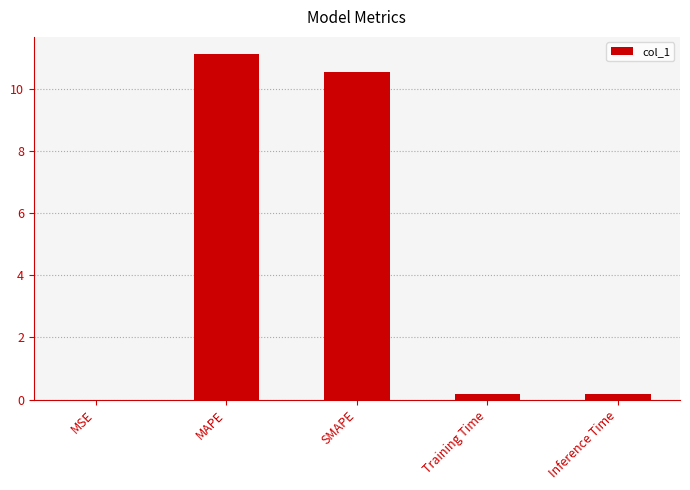

Which label corresponds to the largest value in the chart?

MAPE